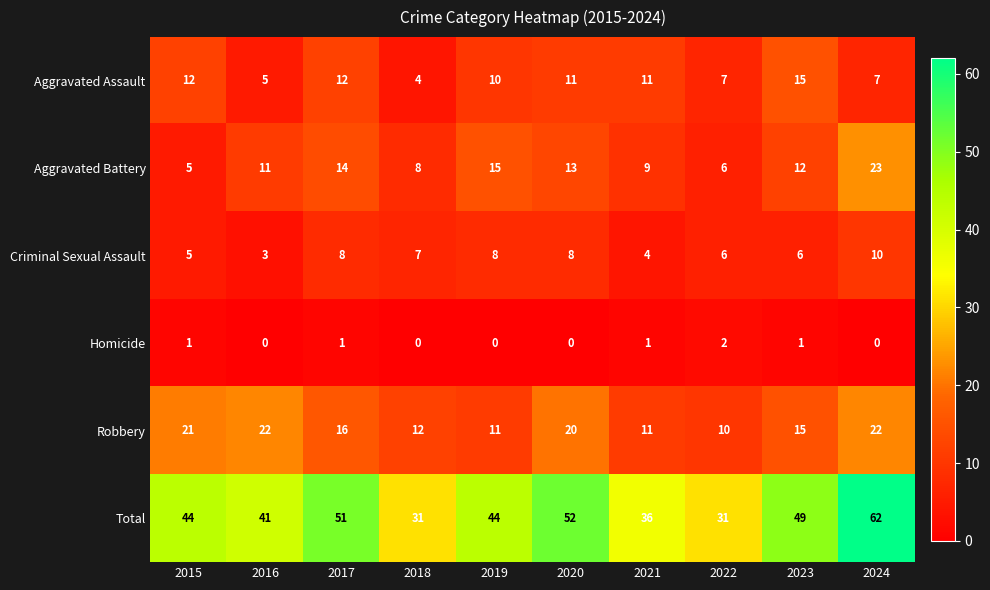

What is the difference between the Aggravated Assault values at 2020 and 2024?

4